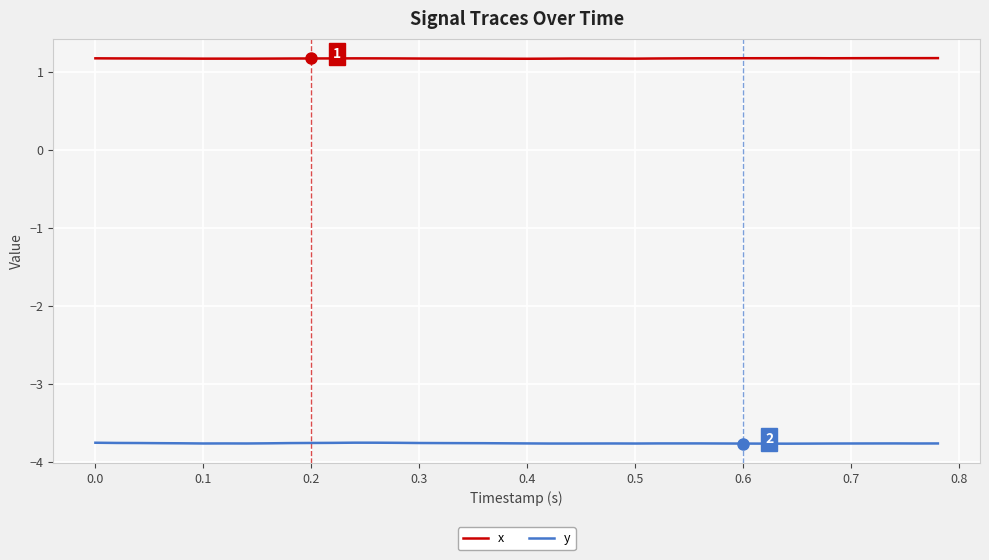

What are all the series names shown in the legend?

x, y